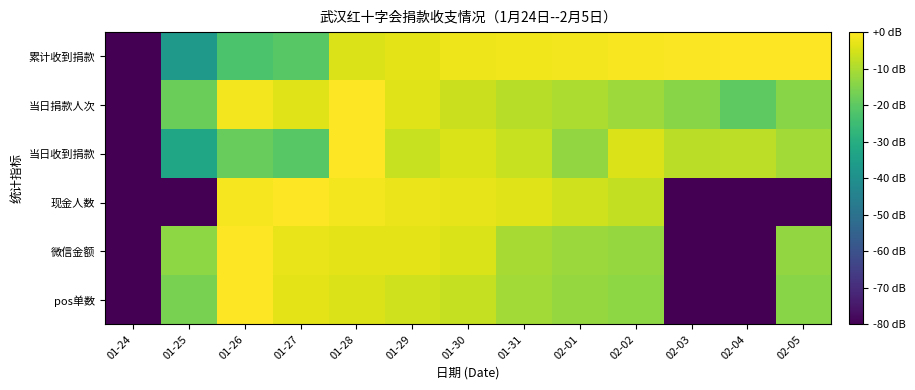

At which category does the chart reach its peak across all series?

01-26